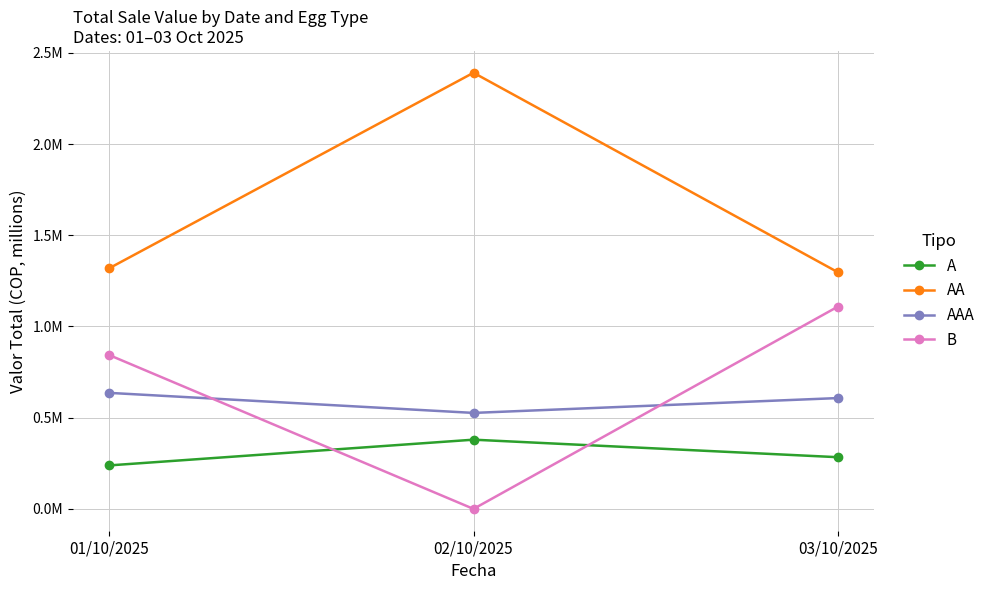

What value does the AAA series have at 02/10/2025?

0.5